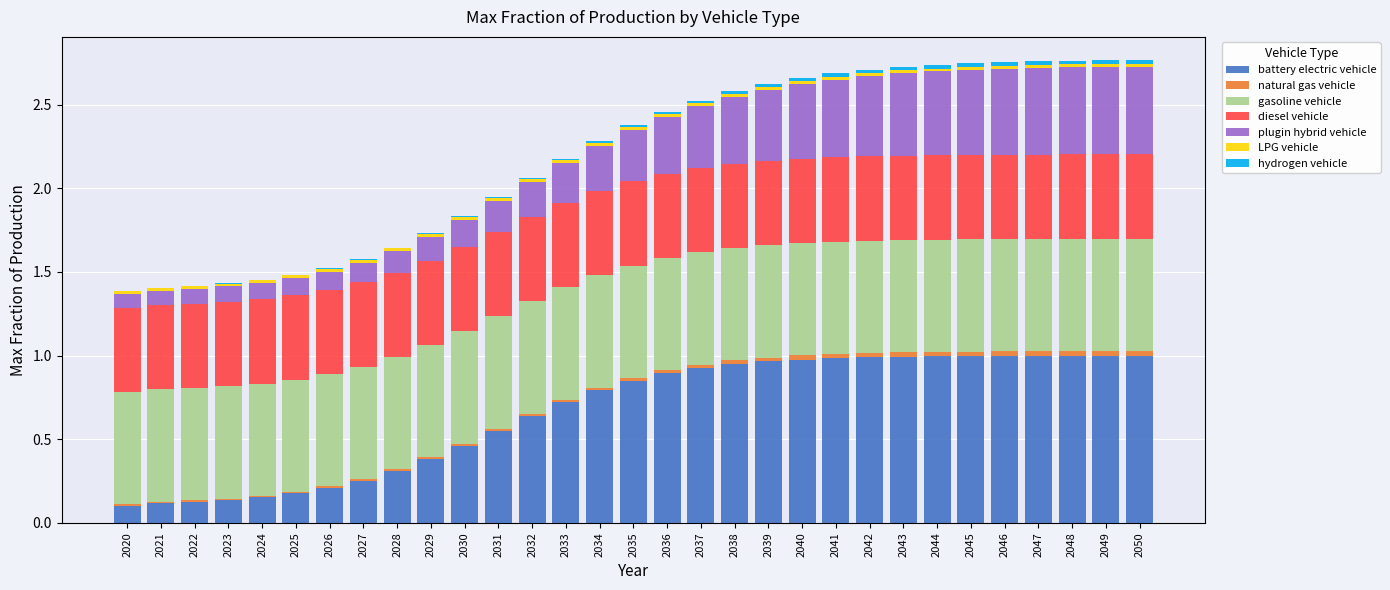

True or false: battery electric vehicle has a value of 0.8 at 2034.

True